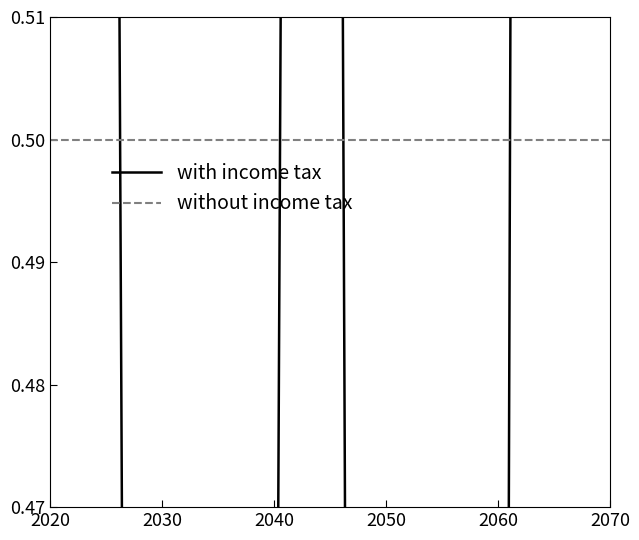

After their last crossing, which series has the higher values: with income tax or without income tax?

with income tax